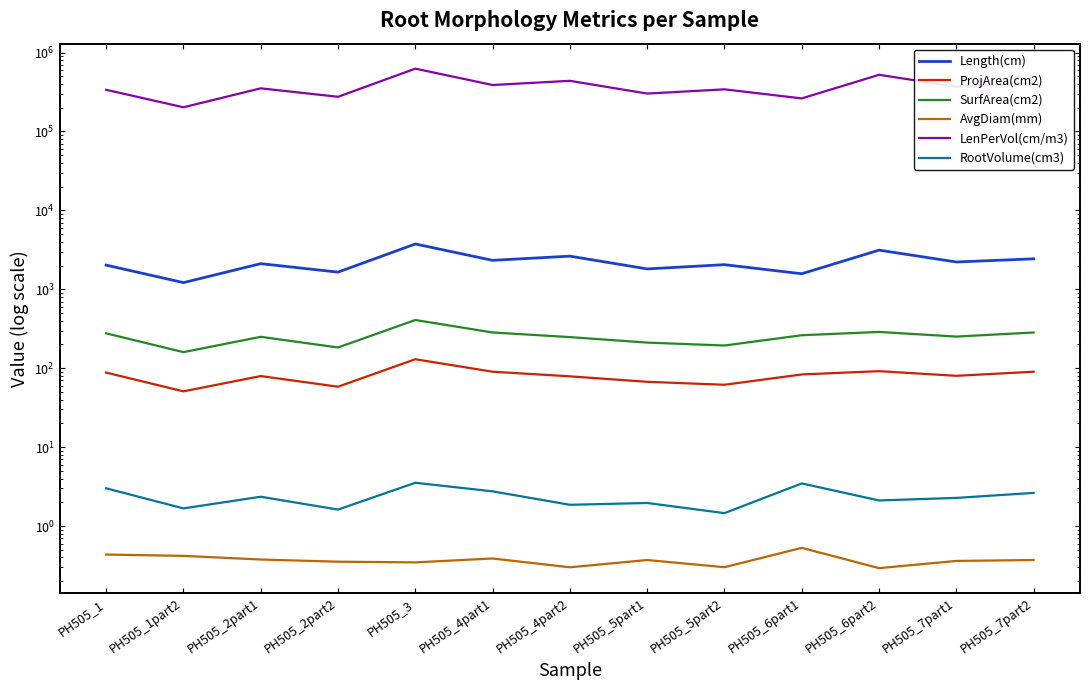

How many distinct data groups are displayed?

6